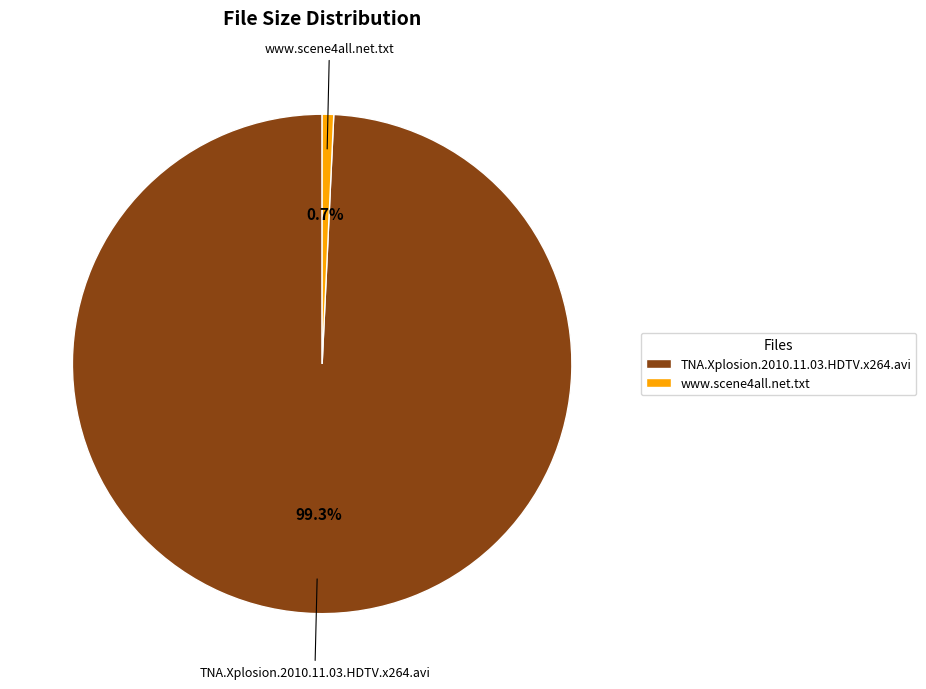

Is there any slice that represents more than half of the pie?

Yes